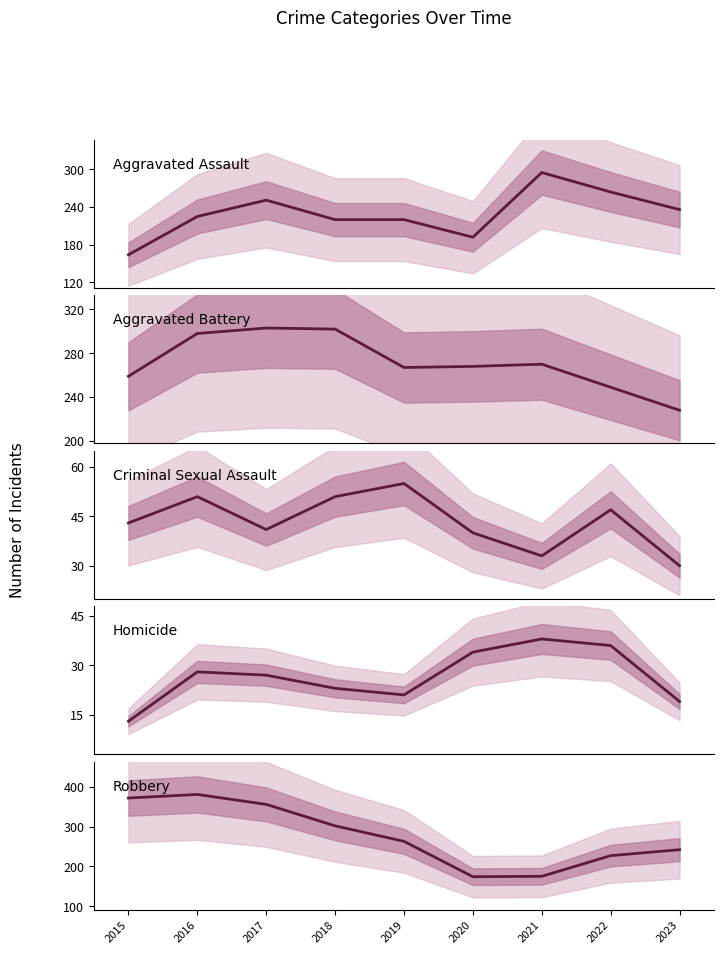

The Criminal Sexual Assault series shows 13 at 2022. True or false?

False